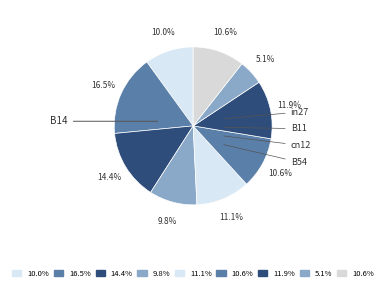

Is there any slice that represents more than half of the pie?

No